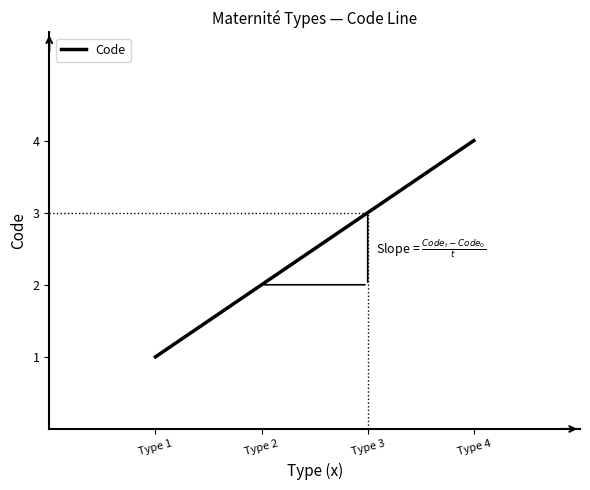

Which has a higher value, Type 4 or Type 3?

Type 4